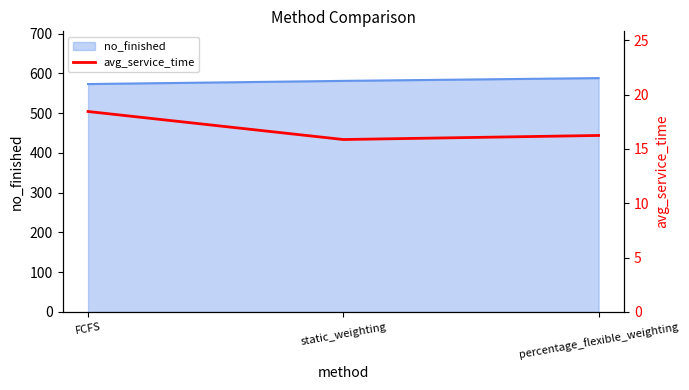

True or false: the data shows 16.2 at percentage_flexible_weighting.

True